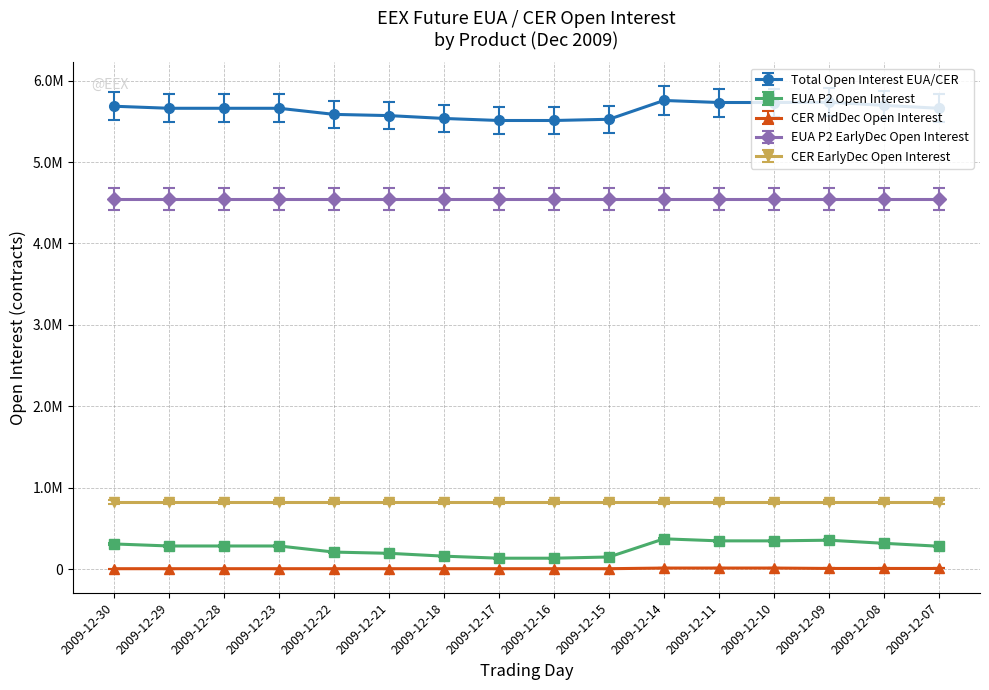

True or false: CER MidDec Open Interest and EUA P2 Open Interest cross at least once.

False